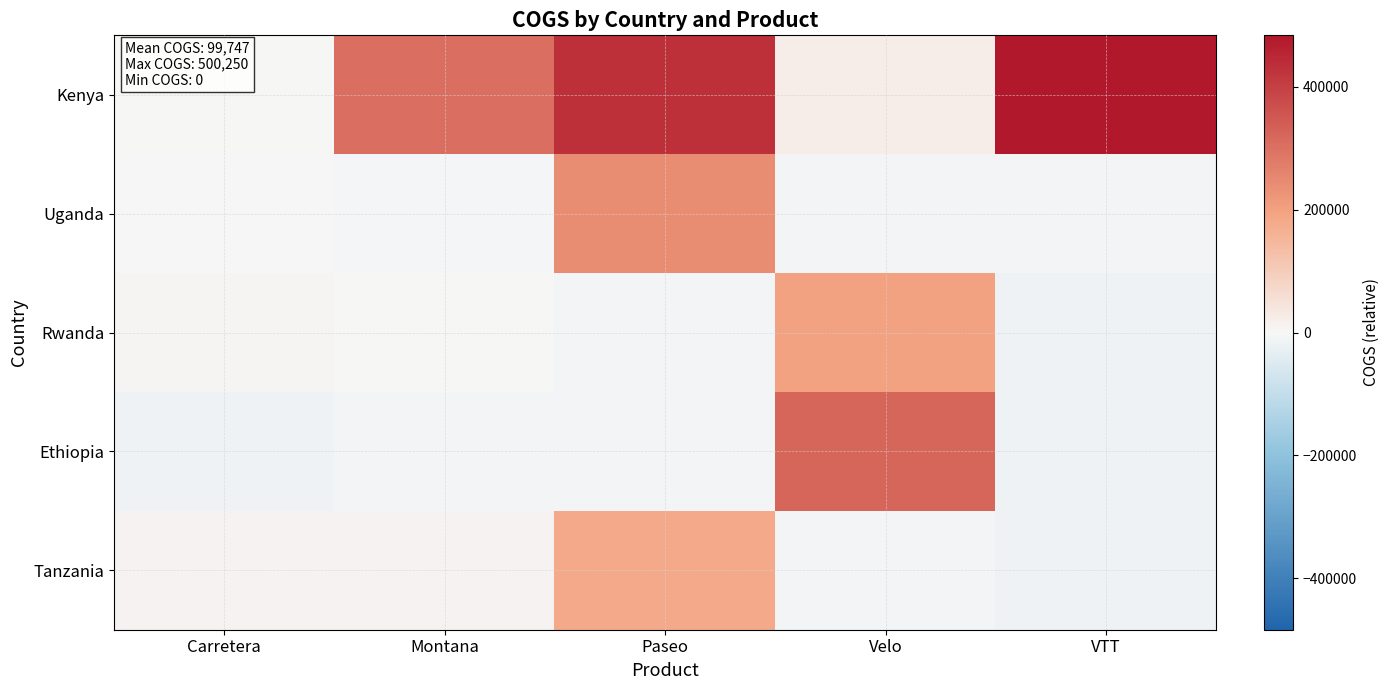

Rank the series by their maximum value, from highest to lowest.

Kenya, Ethiopia, Uganda, Rwanda, Tanzania